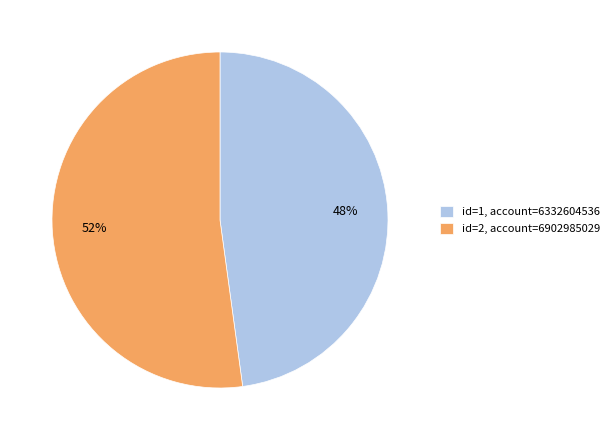

Count the number of slices in the pie.

2